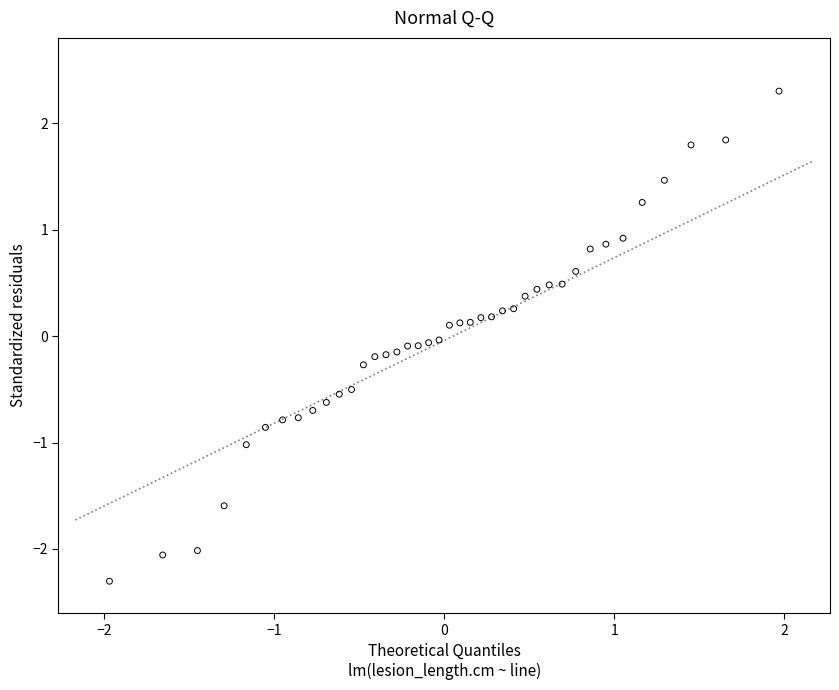

What is the range of X values (max minus min)?

3.9